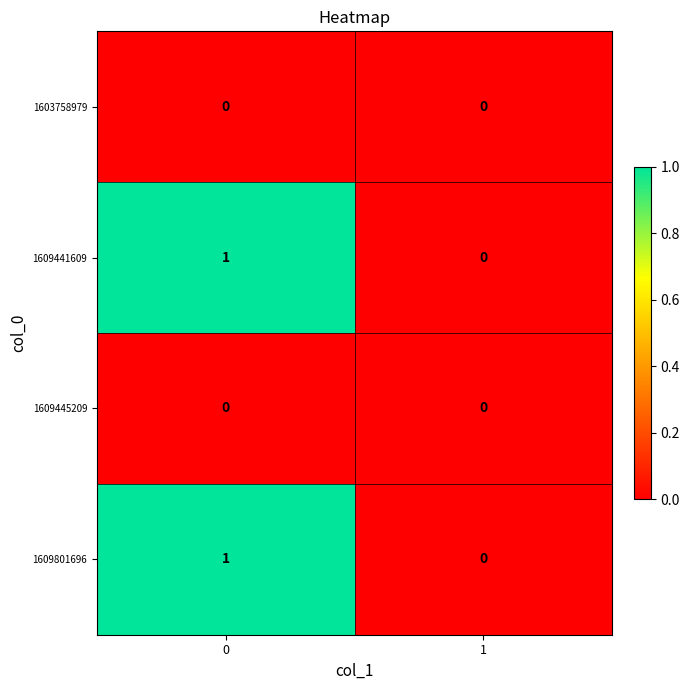

Is it true that 1609801696 equals 0 at 1?

True